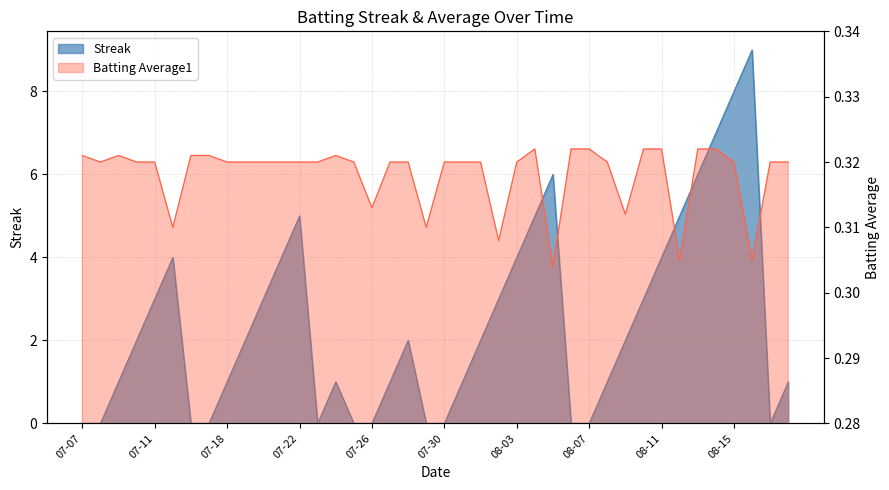

Is it true that Streak equals 2.0 at 2010-07-10?

True